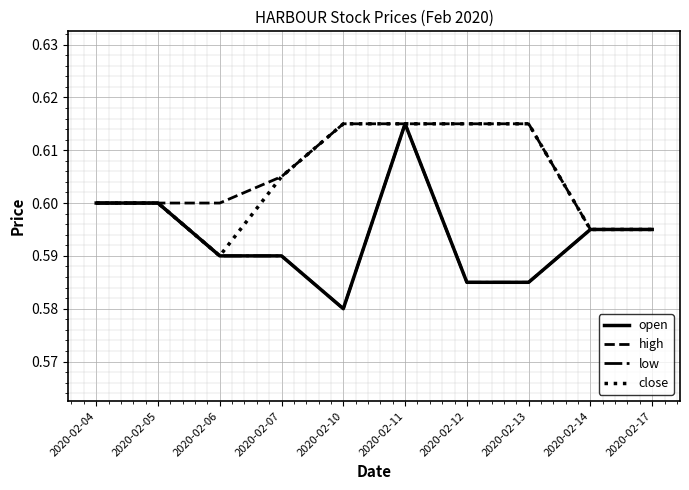

Does the chart display data point markers on the line(s)?

No